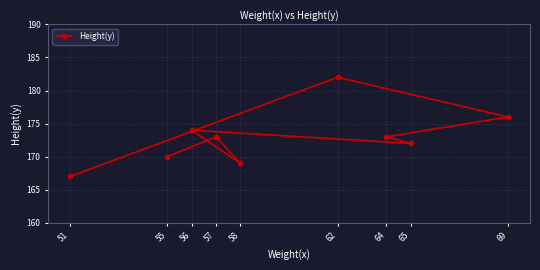

What is the value of the 6th point from the left?

182